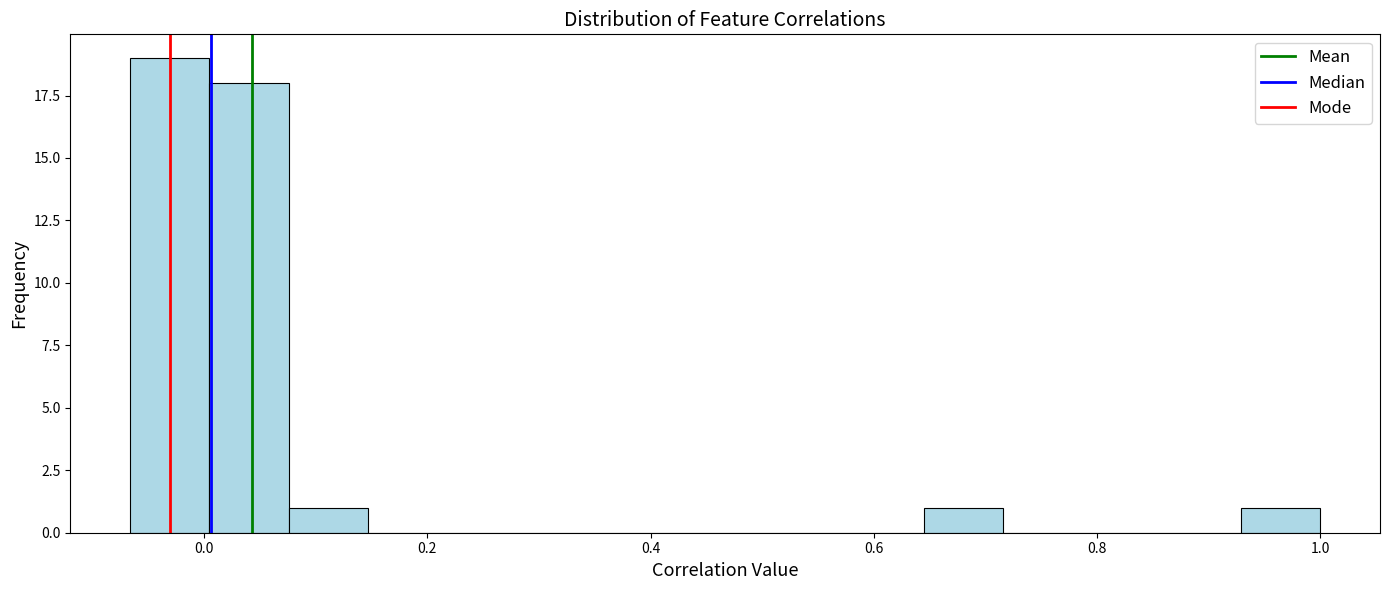

Read against the x-axis, roughly where is the centre of the tallest bar?

-0.04